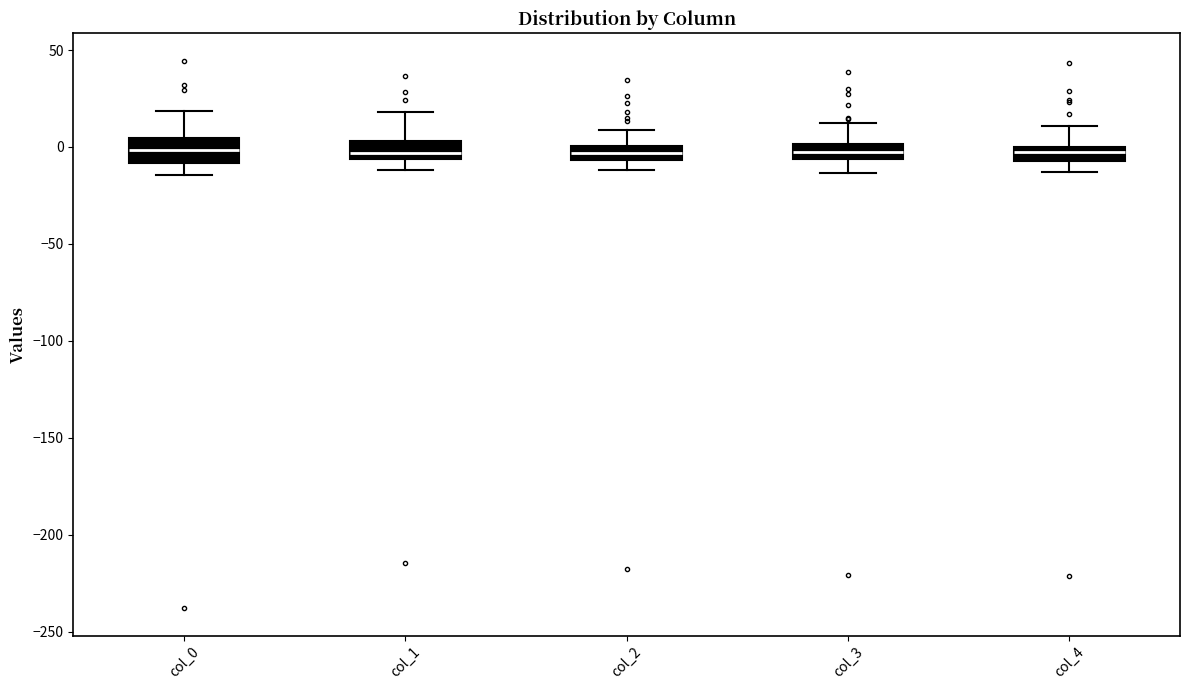

Where is the lower edge of the box for col_4 on the y-axis? The values are not printed on the chart, so give them approximately, as read against the axis.

-5